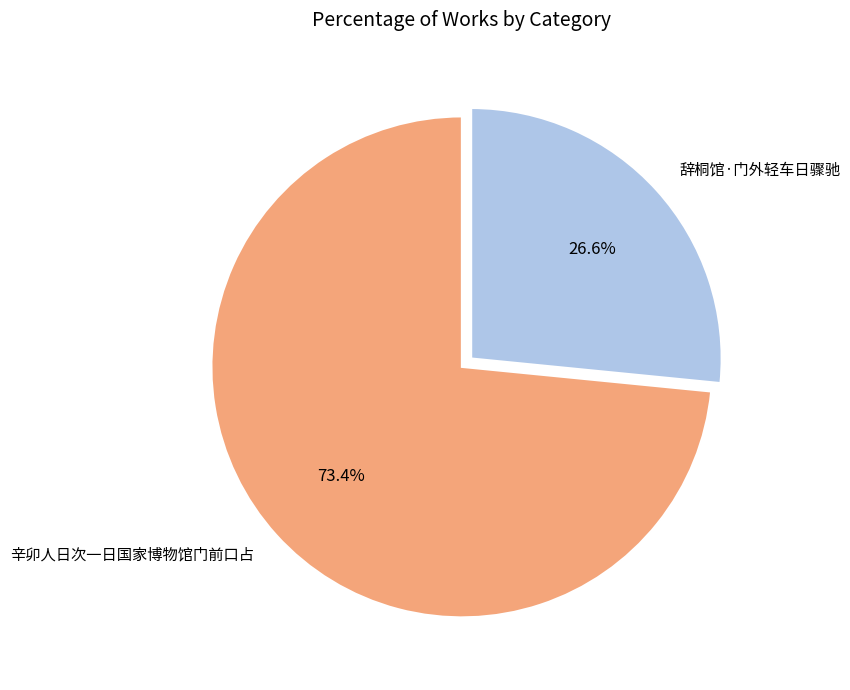

To the nearest percent, what portion does 辞桐馆·门外轻车日骤驰 represent?

27%